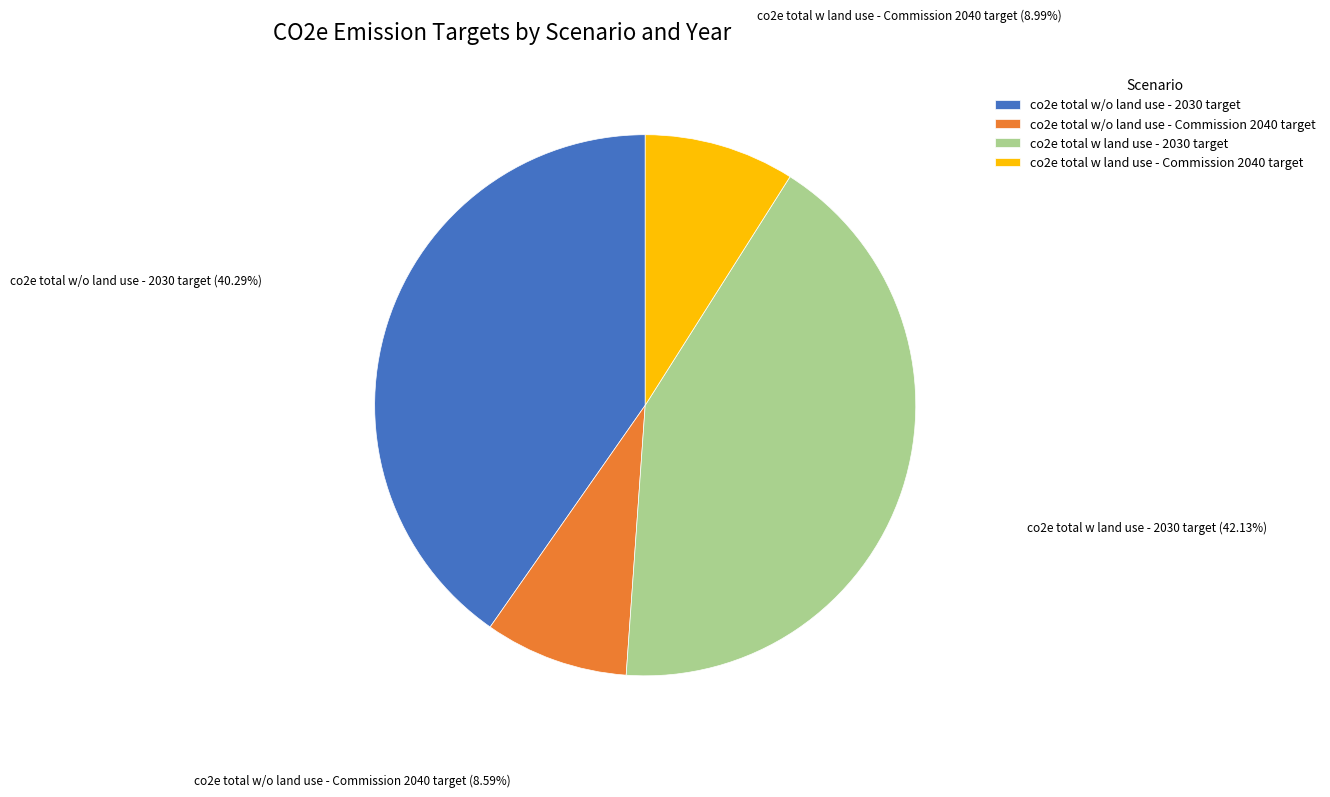

The co2e total w land use - Commission 2040 target slice represents 17% of the pie. True or false?

False